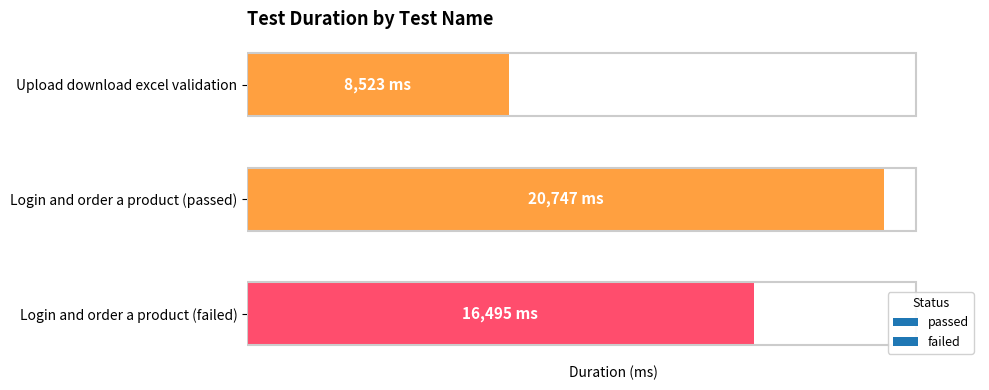

Is it true that the value at Login and order a product (passed) is 20747?

True